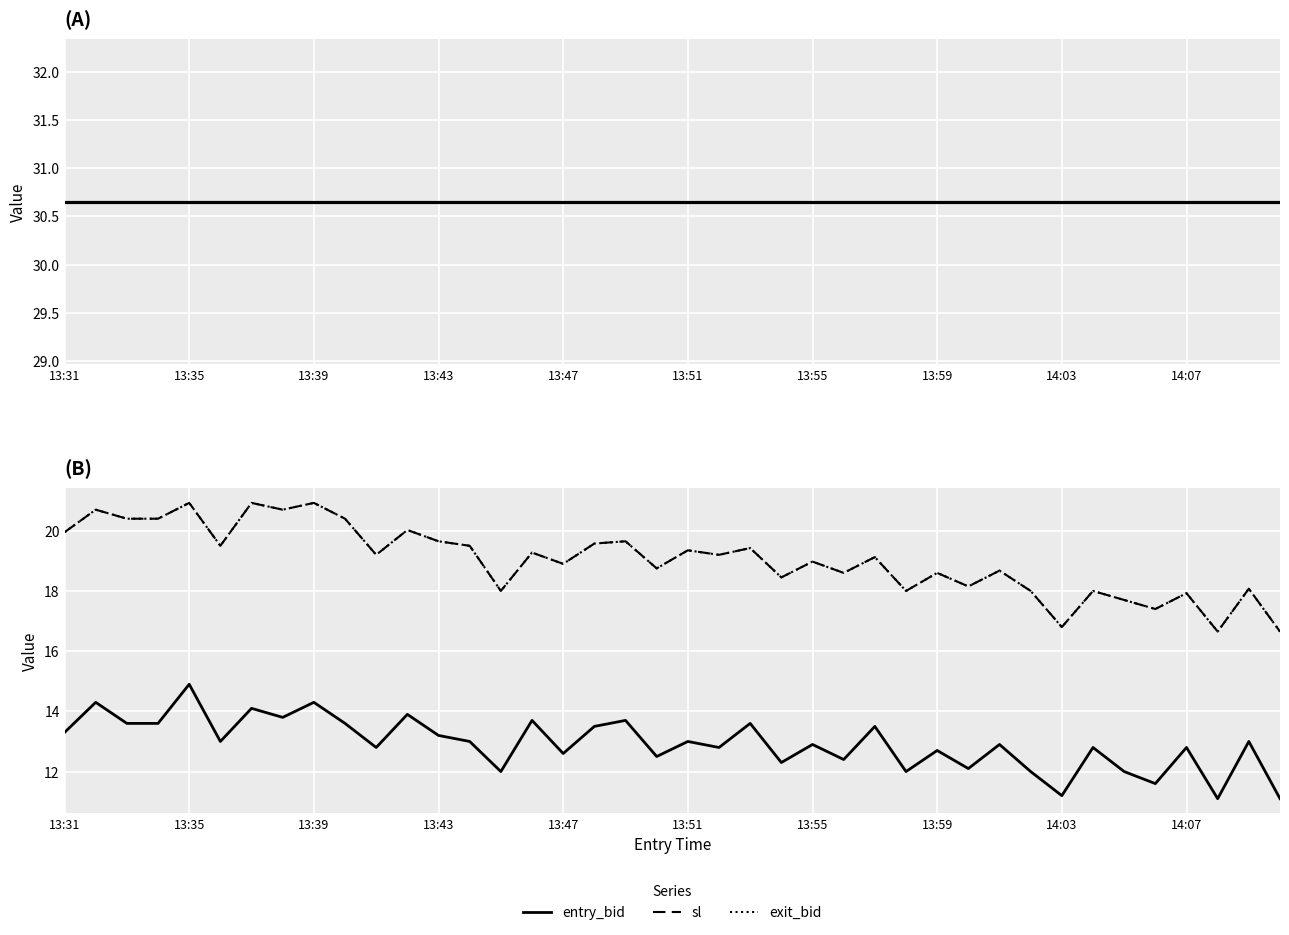

At which category does the chart reach its peak across all series?

13:31